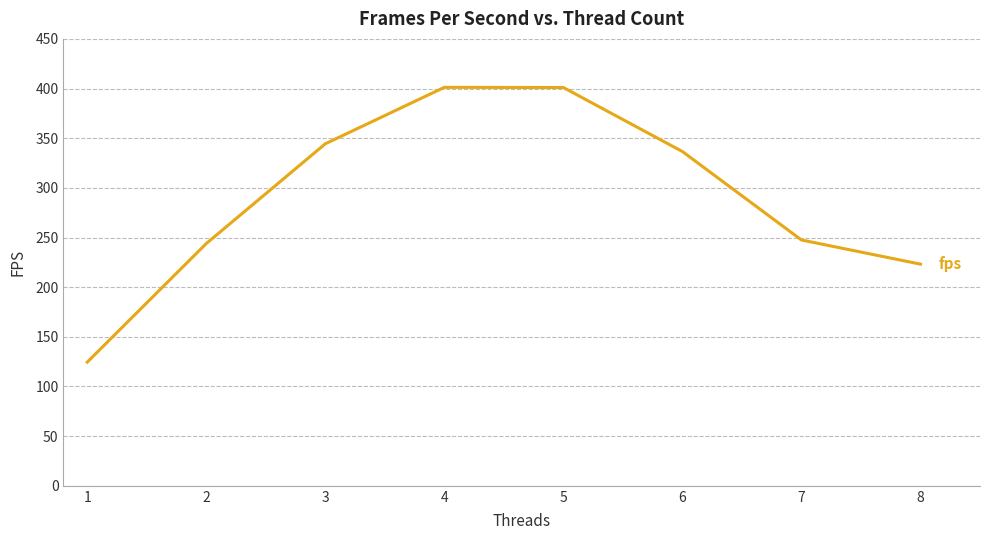

Count the number of categories in the chart.

8